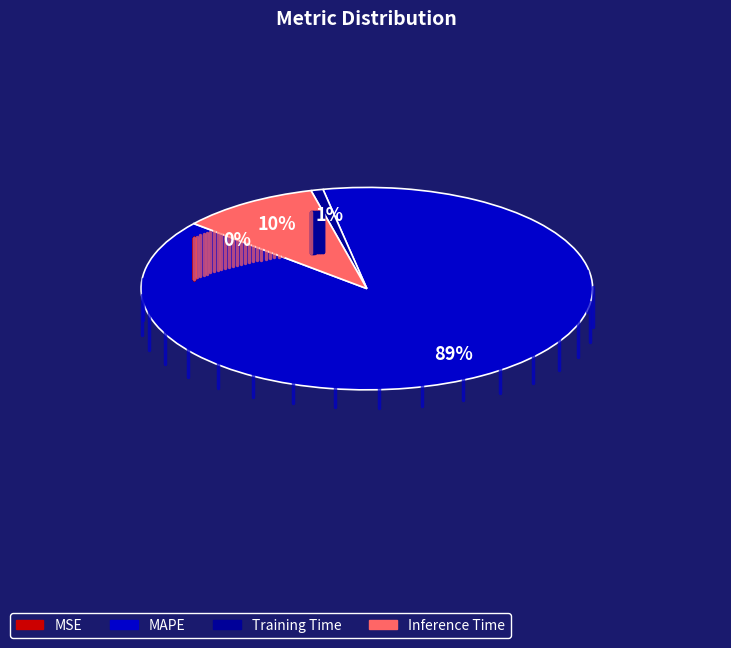

Which category accounts for the majority?

MAPE